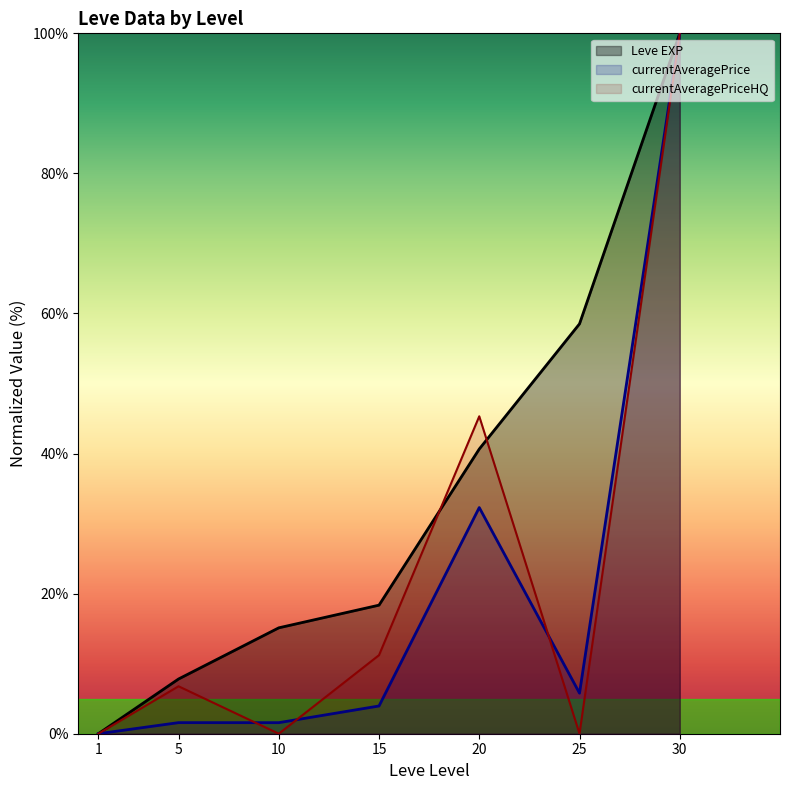

What is the sum of all currentAveragePriceHQ values?

163.3